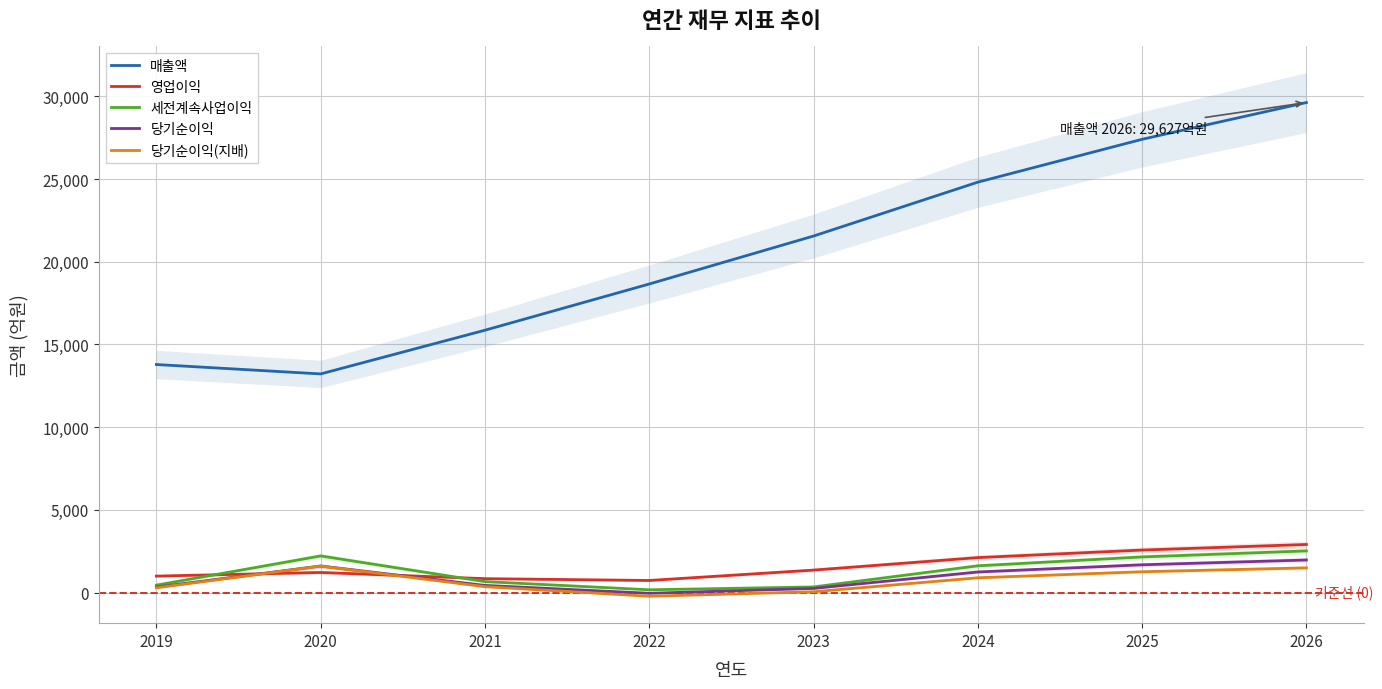

True or false: 당기순이익 and 매출액 cross at least once.

False